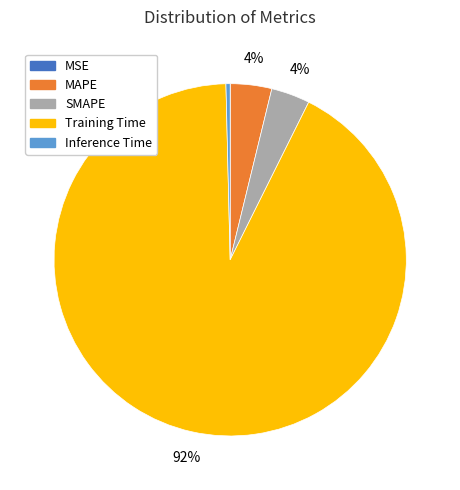

Does any single category account for the majority?

Yes